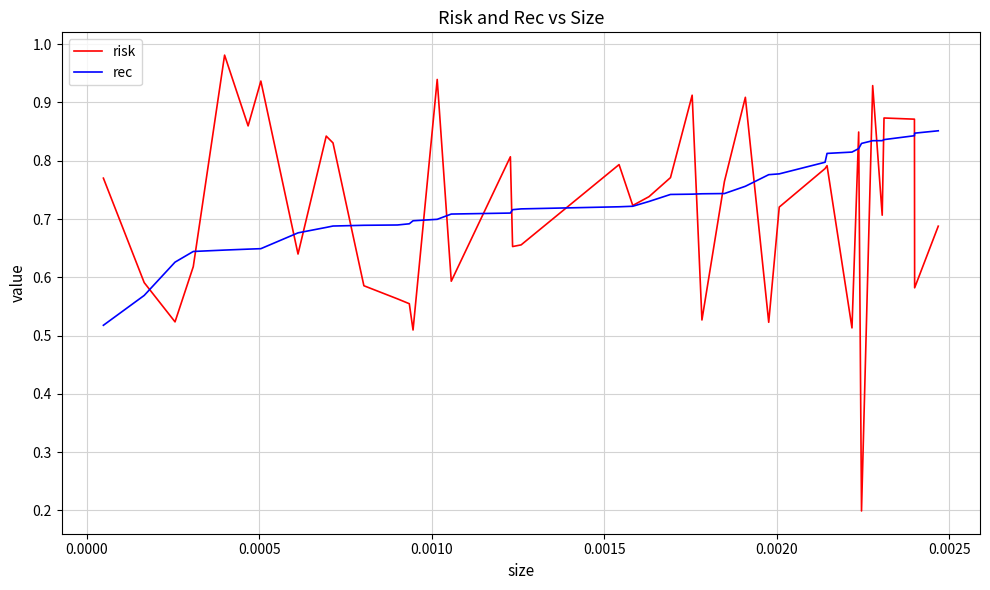

Rank the series by their average value, from lowest to highest.

risk, rec